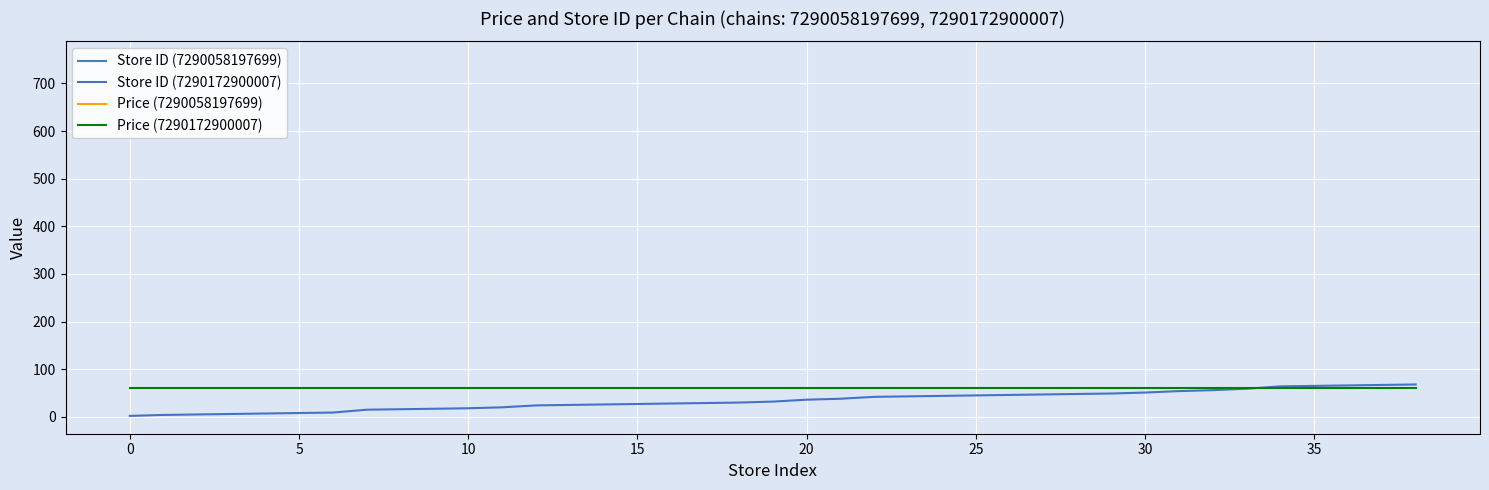

True or false: Store ID (7290172900007) has more than 0 points higher than both neighbors.

False